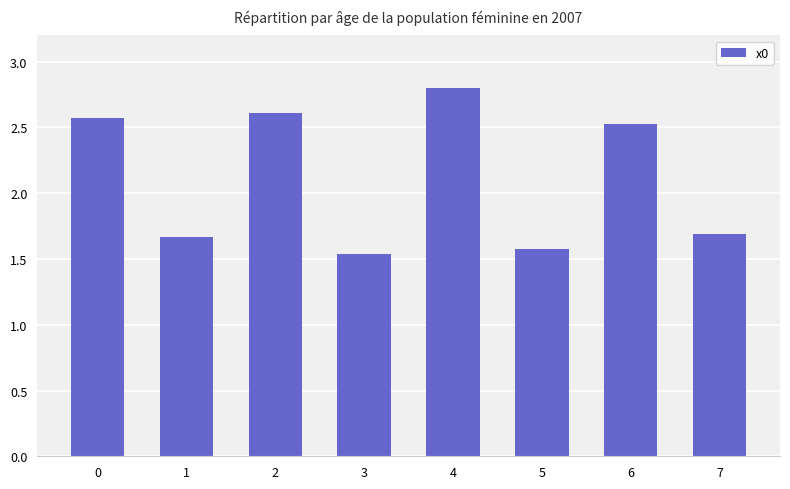

True or false: the data shows 3.7 at 2.

False